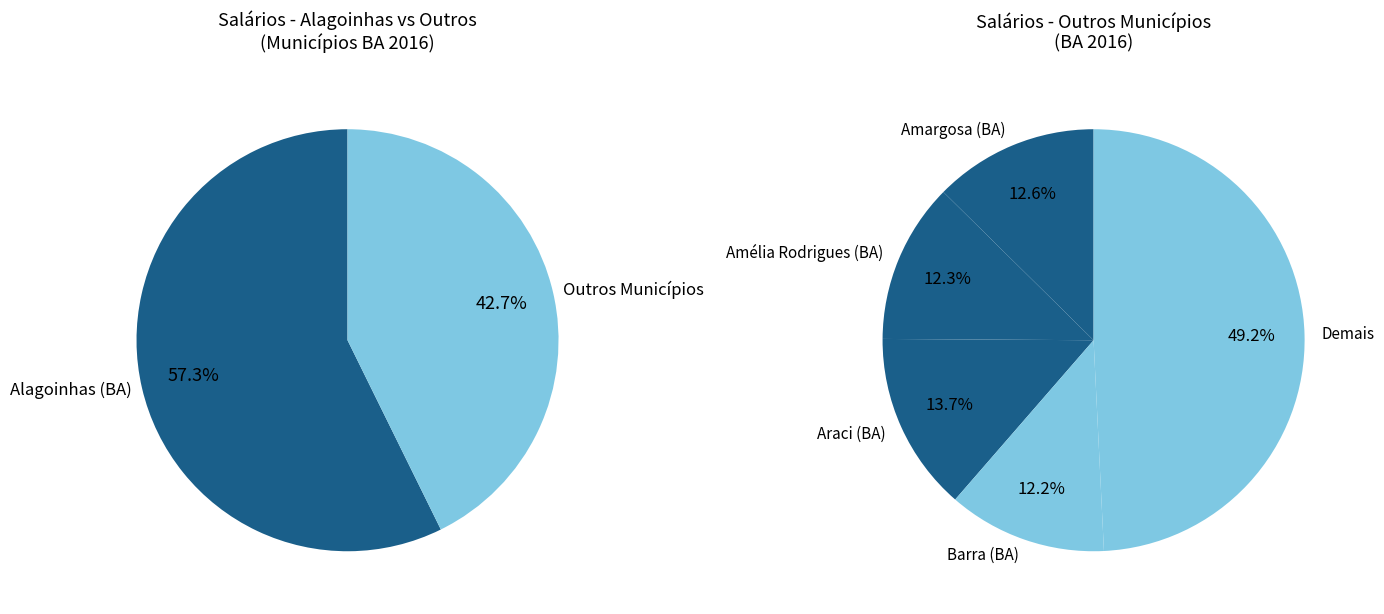

Does Amargosa (BA) represent more than half of the total?

No